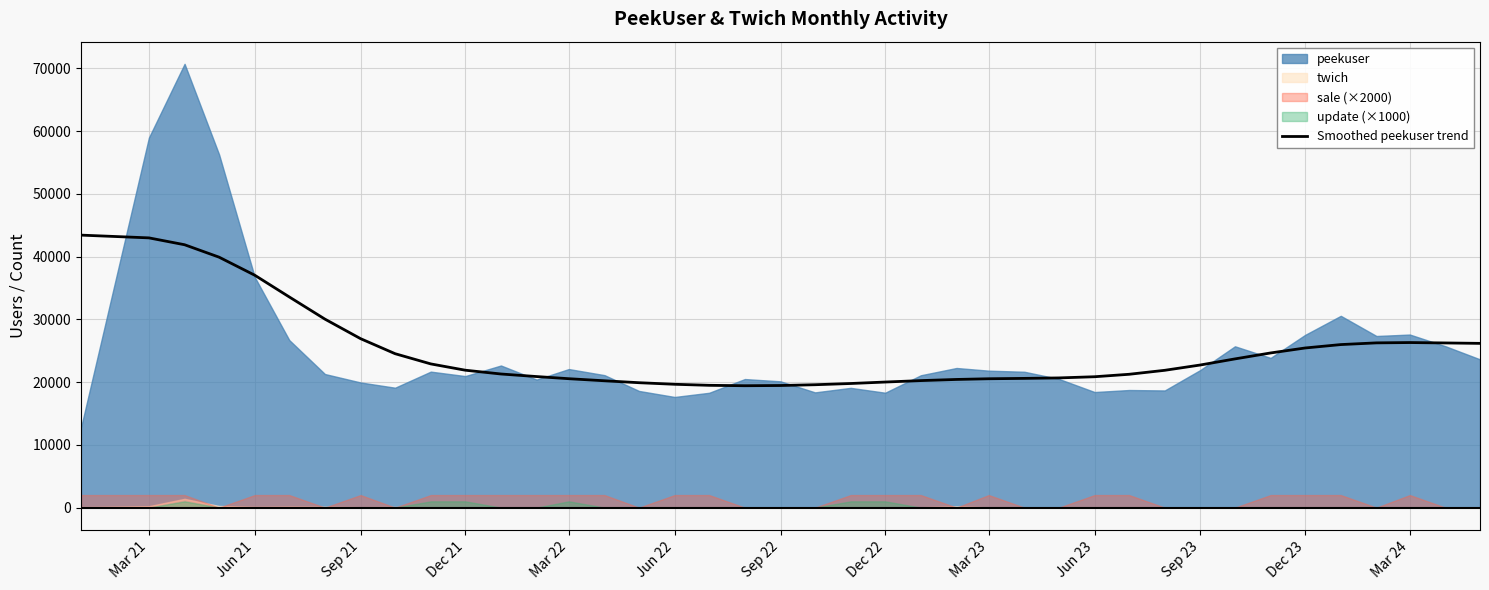

What is the minimum value for Smoothed peekuser trend?

19419